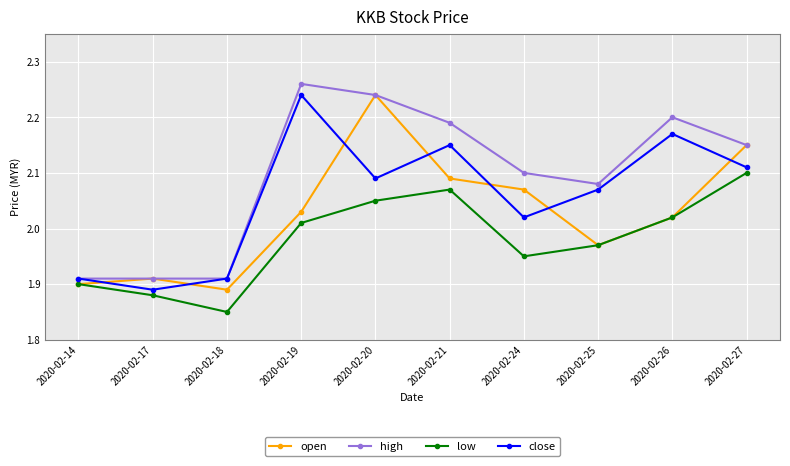

Which label corresponds to the smallest value in the chart?

2020-02-18